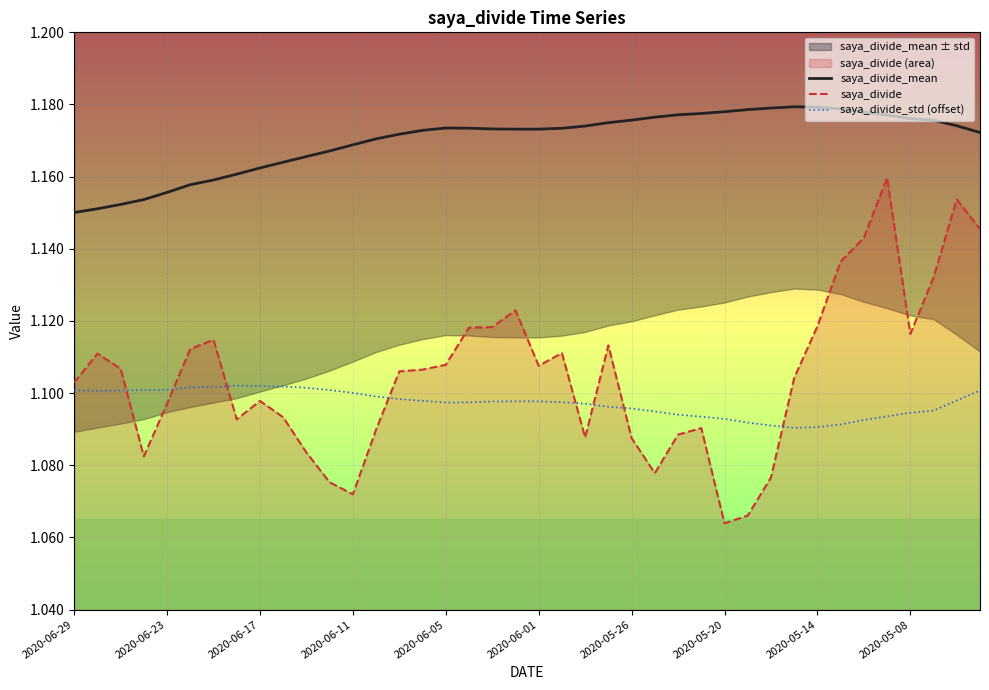

True or false: saya_divide_mean has a value of 2.0 at 35.

False